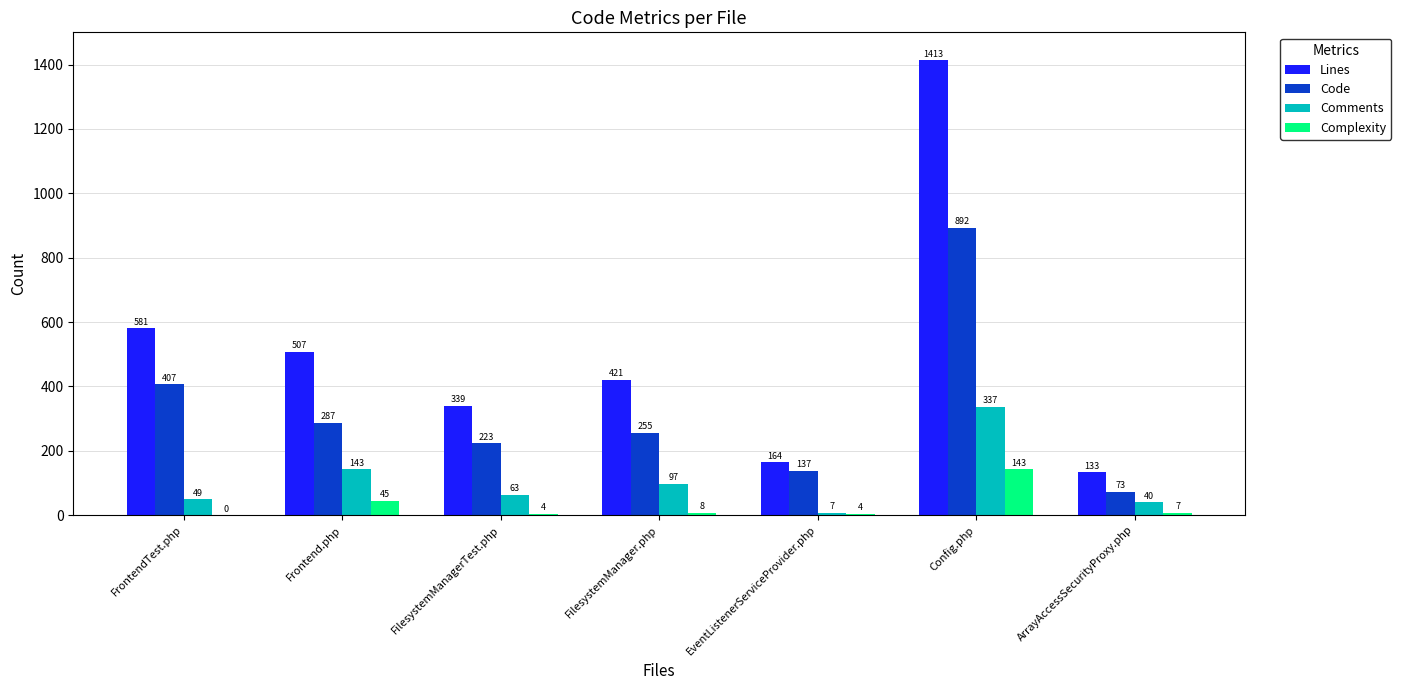

Read the Lines value at FilesystemManagerTest.php.

339